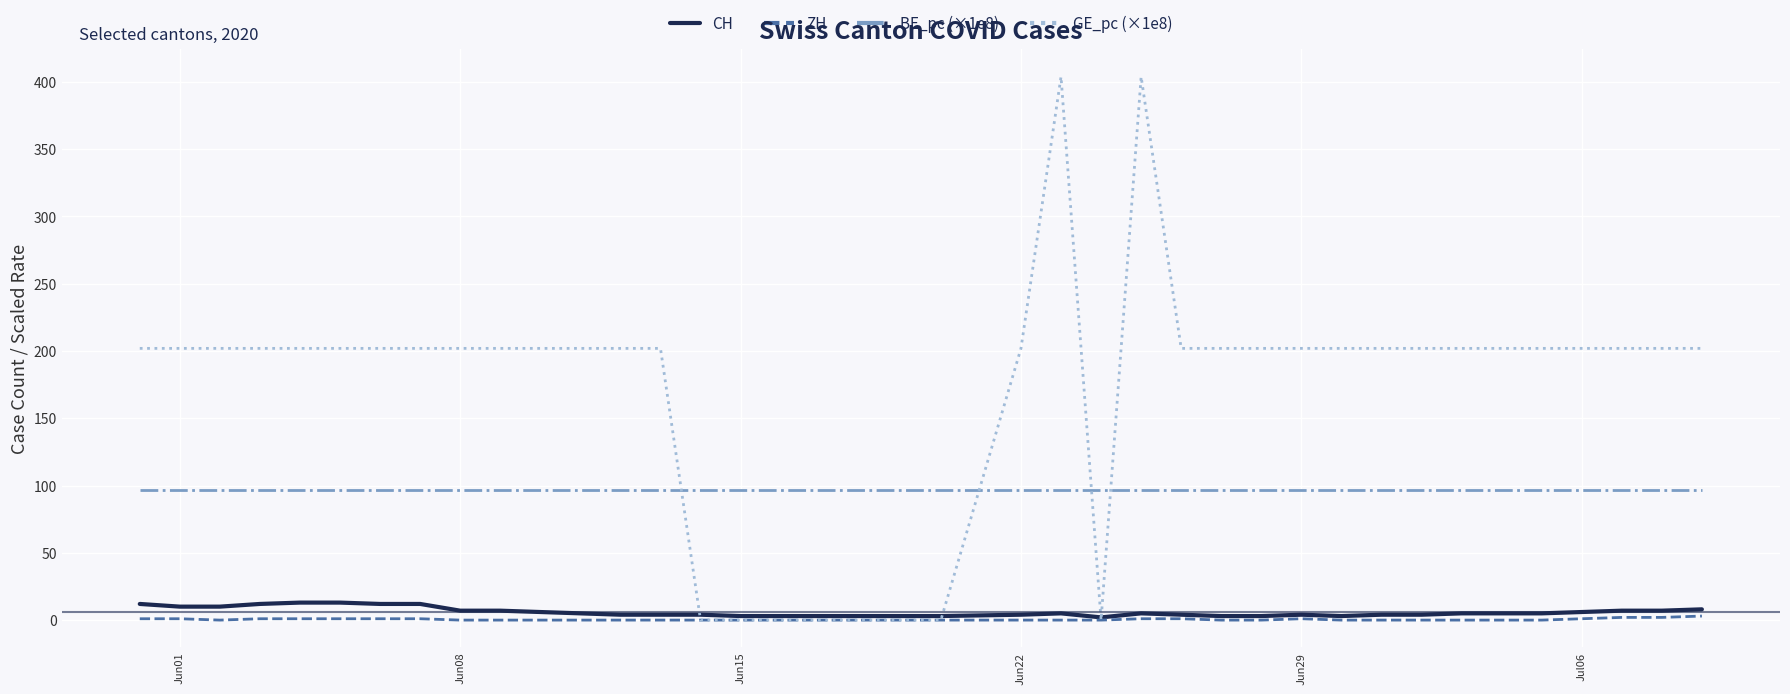

Is this an area chart (filled region under the line)?

No